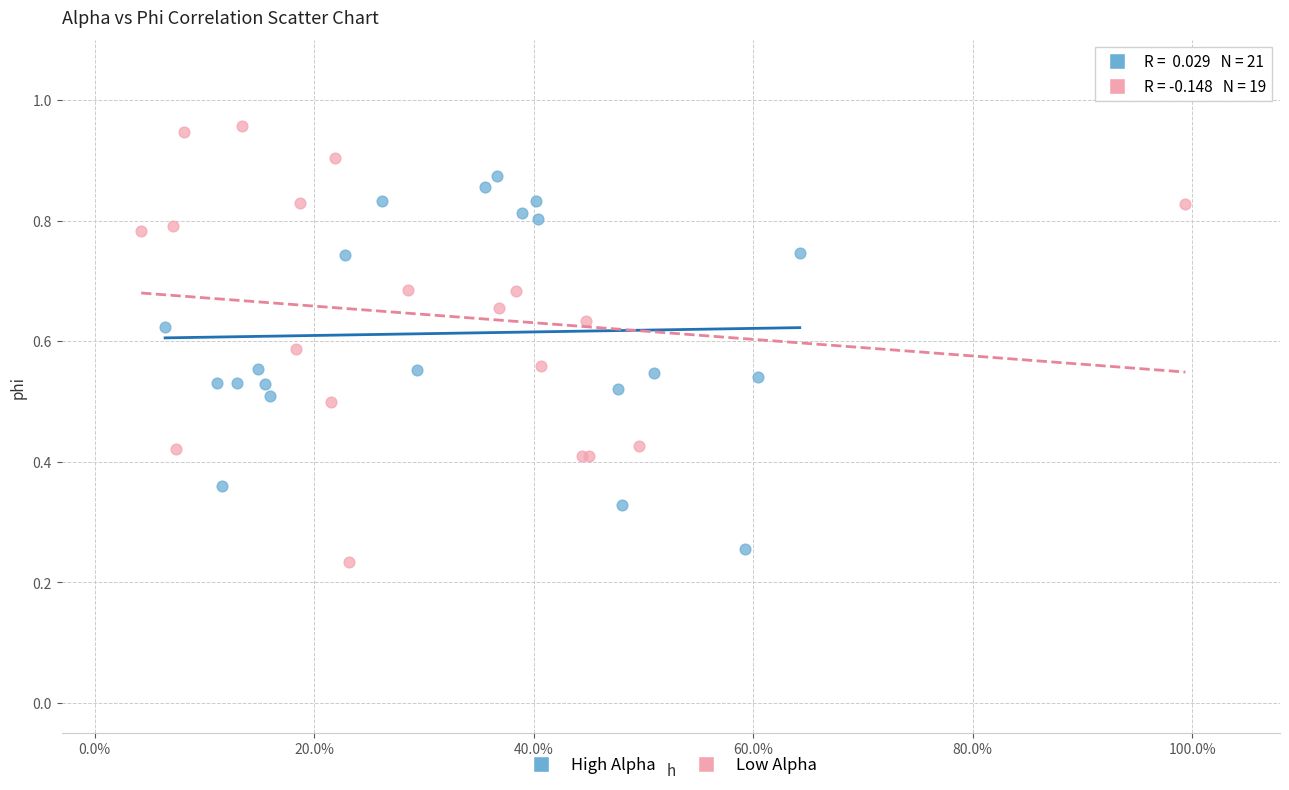

Which series contains the lowest Y value?

Low Alpha